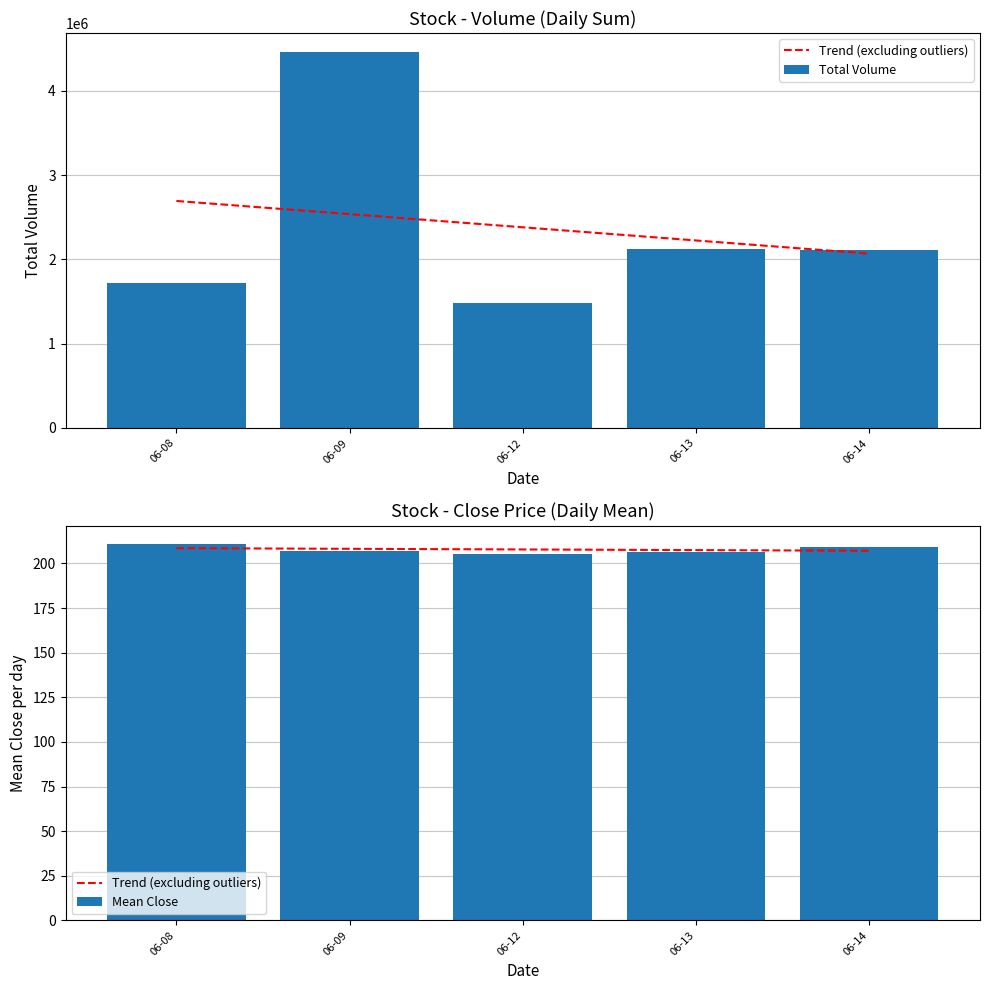

What is the sum of all Total Volume values?

11905281